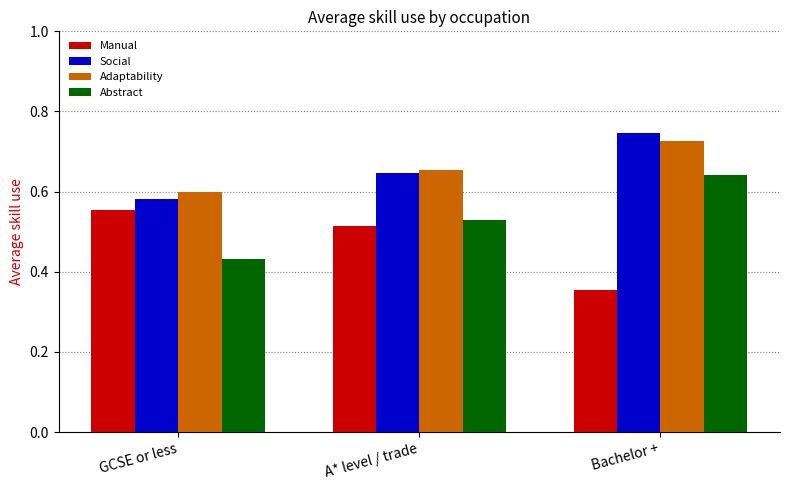

What is the label of the 2nd bar from the right?

A* level / trade